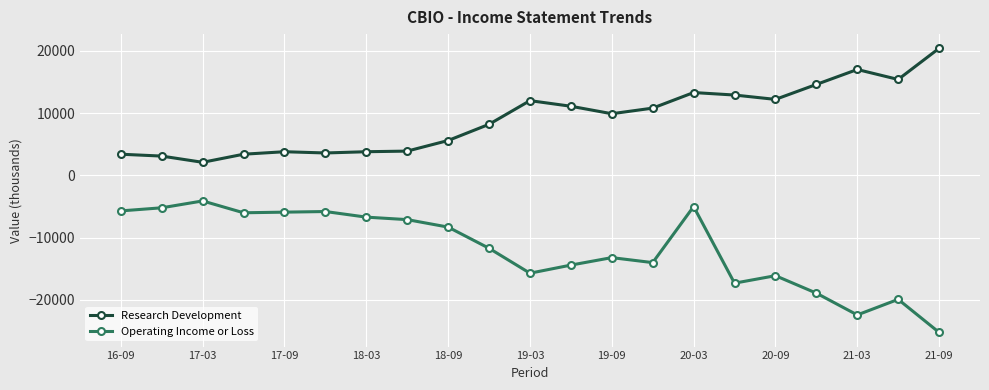

What is the value of the Research Development point at the 3rd from the left?

2100